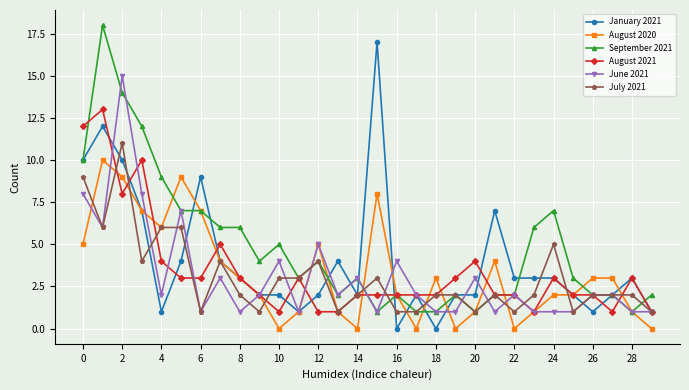

Count the number of data series in this chart.

6